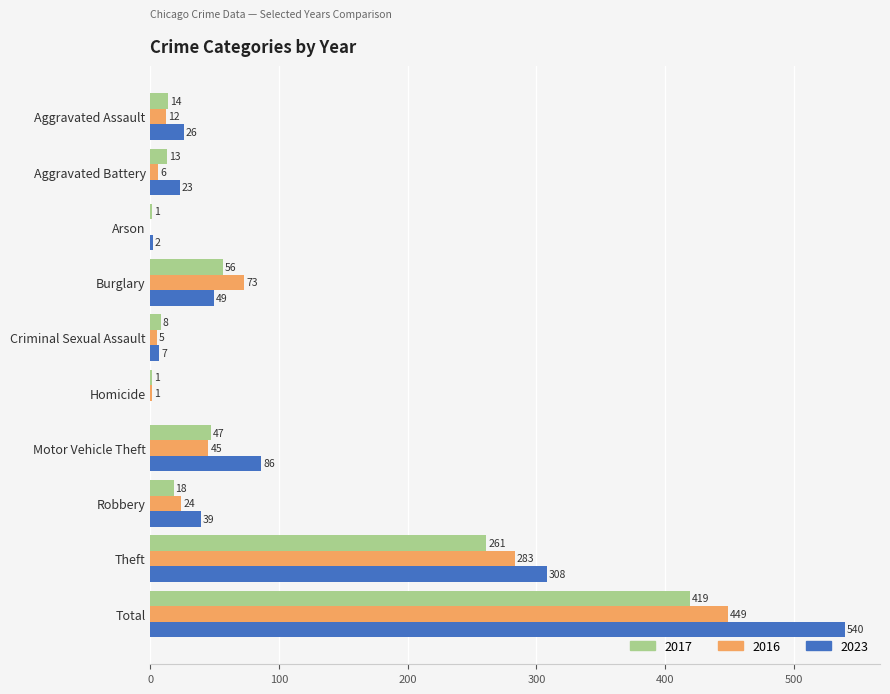

What are all the series names shown in the legend?

2017, 2016, 2023